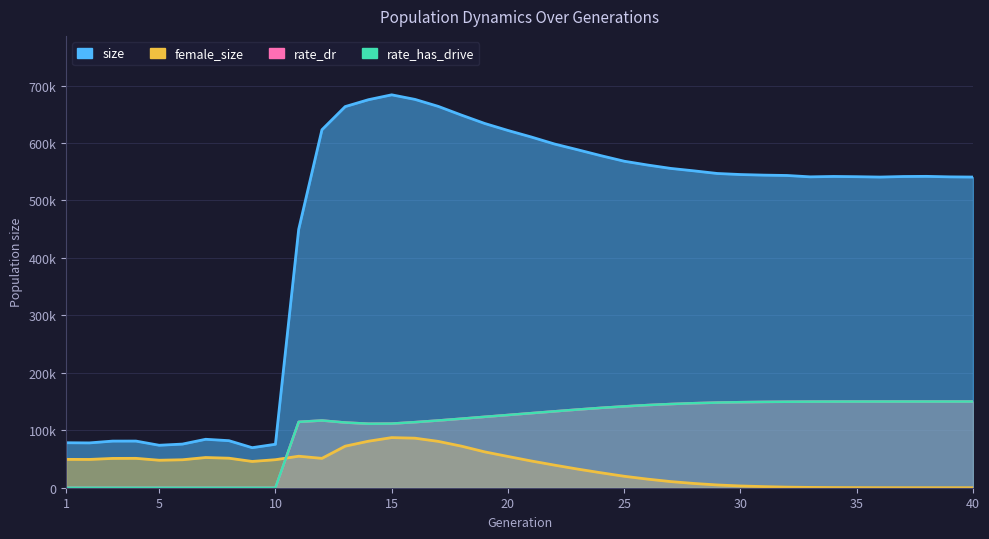

The value of rate_has_drive at 28 is 246056.7. True or false?

False